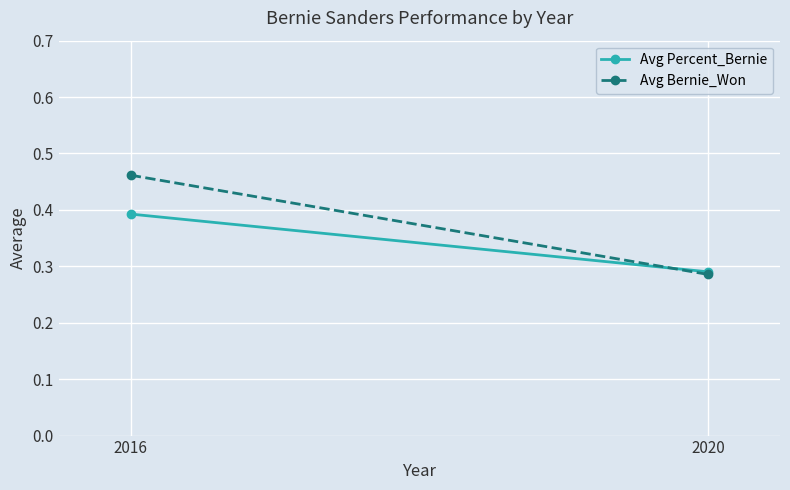

Which series has the largest range (max minus min)?

Avg Bernie_Won